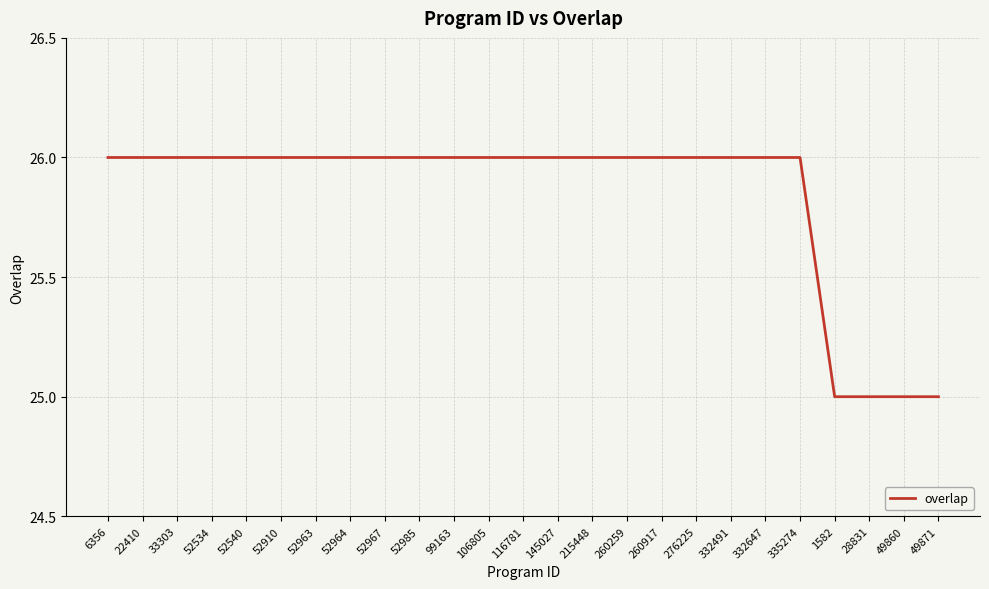

What position from the left is 106805?

12